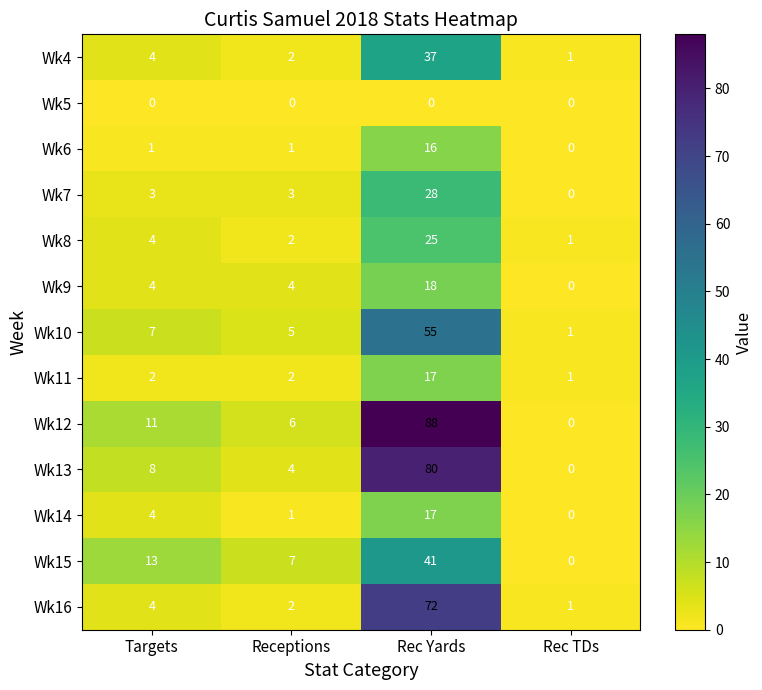

At which label is Wk13 closest to 40?

Targets